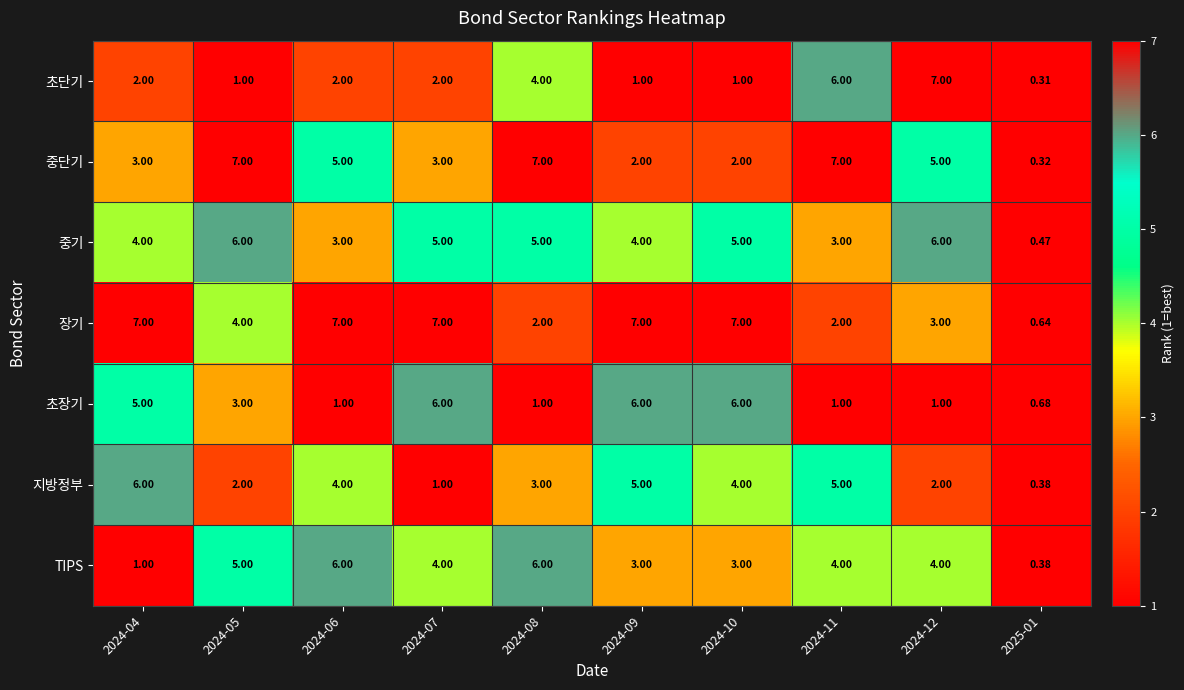

Is the value of 장기 at 2024-11 greater than the value of TIPS at 2024-08?

No